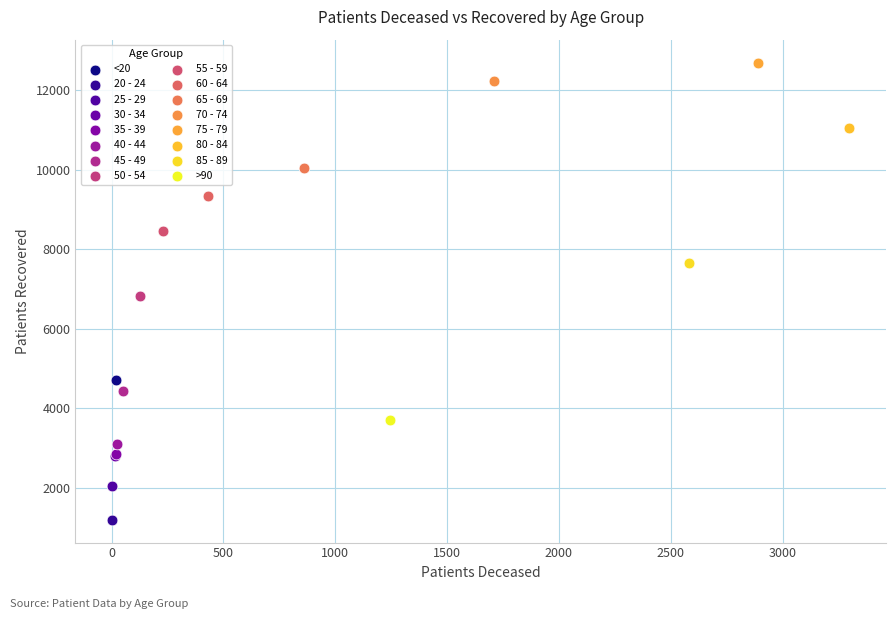

What are all the series names shown in the legend?

<20, 20 - 24, 25 - 29, 30 - 34, 35 - 39, 40 - 44, 45 - 49, 50 - 54, 55 - 59, 60 - 64, 65 - 69, 70 - 74, 75 - 79, 80 - 84, 85 - 89, >90